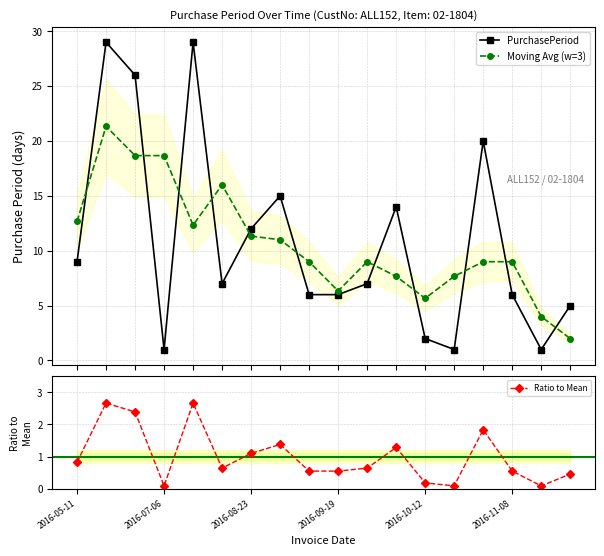

In Moving Avg (w=3), how many points are lower than both neighbors (excluding endpoints)?

3